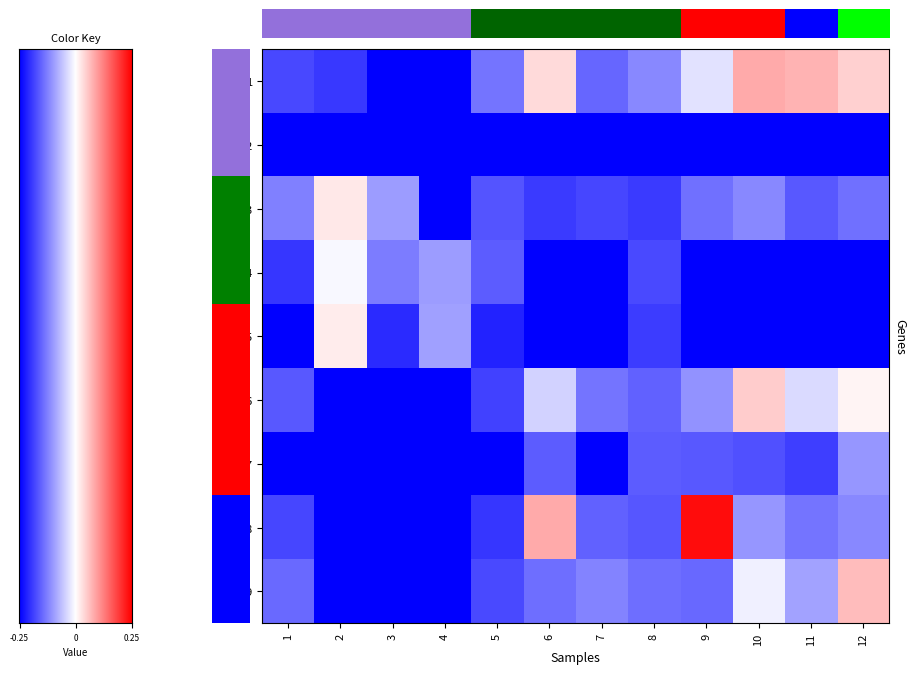

Between -0.25 and 0.25, which series saw the biggest shift?

9